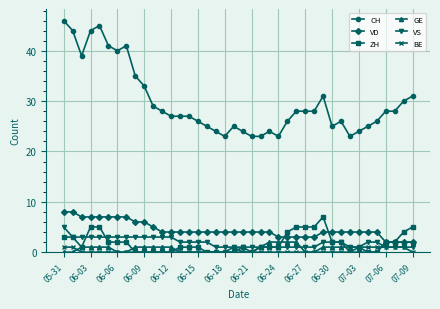

Which series has the widest spread of values?

CH